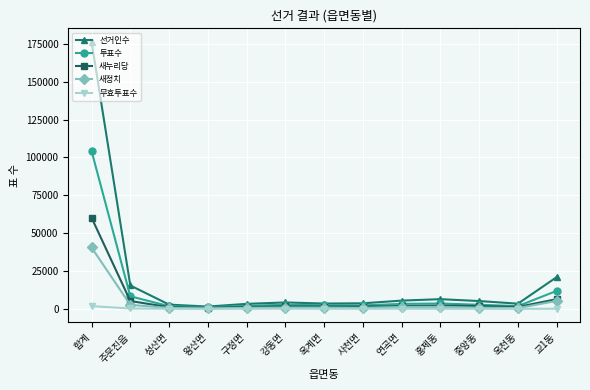

What are all the series names shown in the legend?

선거인수, 투표수, 새누리당, 새정치, 무효투표수